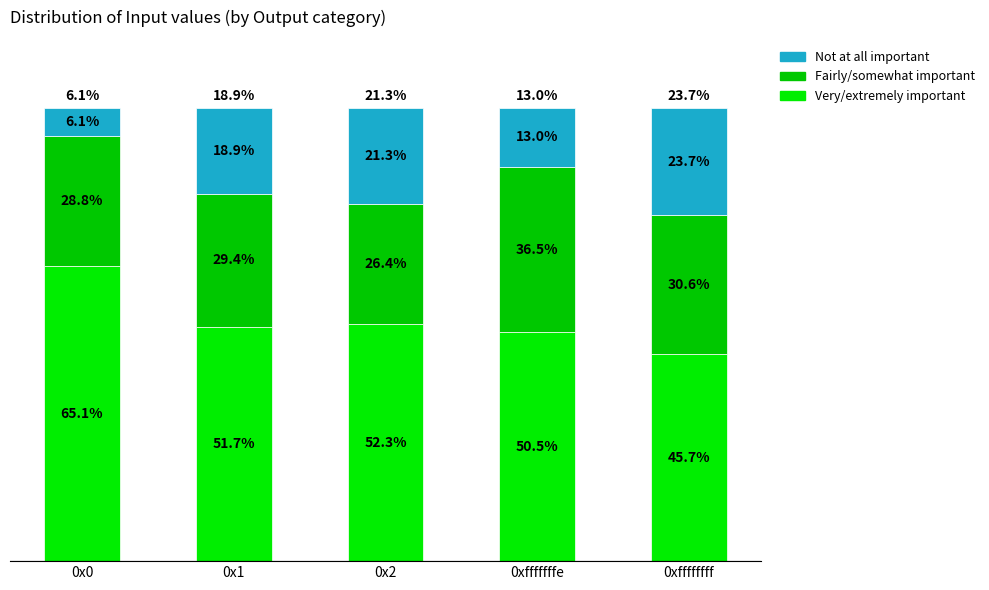

Rank the series at 0xffffffff from lowest to highest value.

Not at all important, Fairly/somewhat important, Very/extremely important